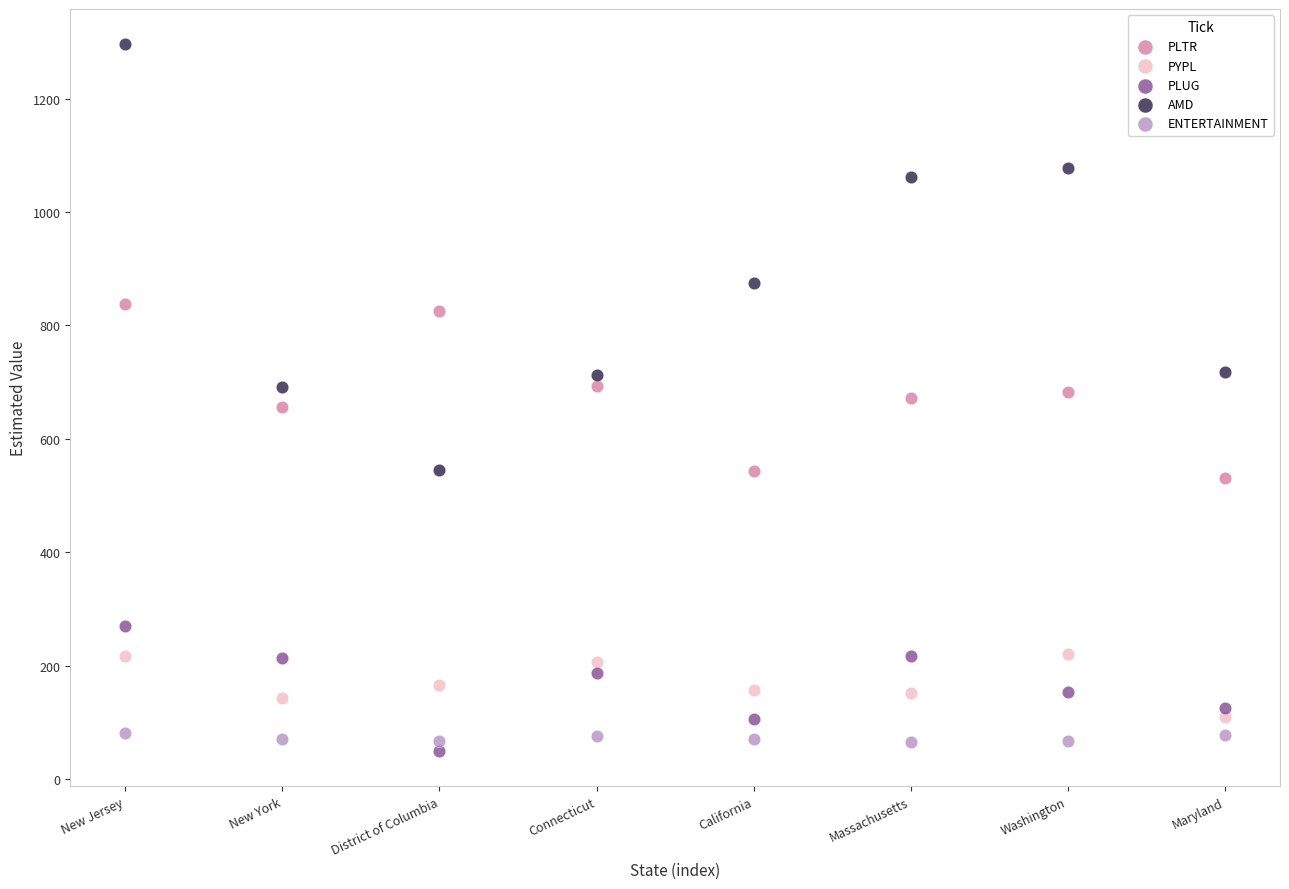

Which series reaches the maximum Y coordinate?

AMD